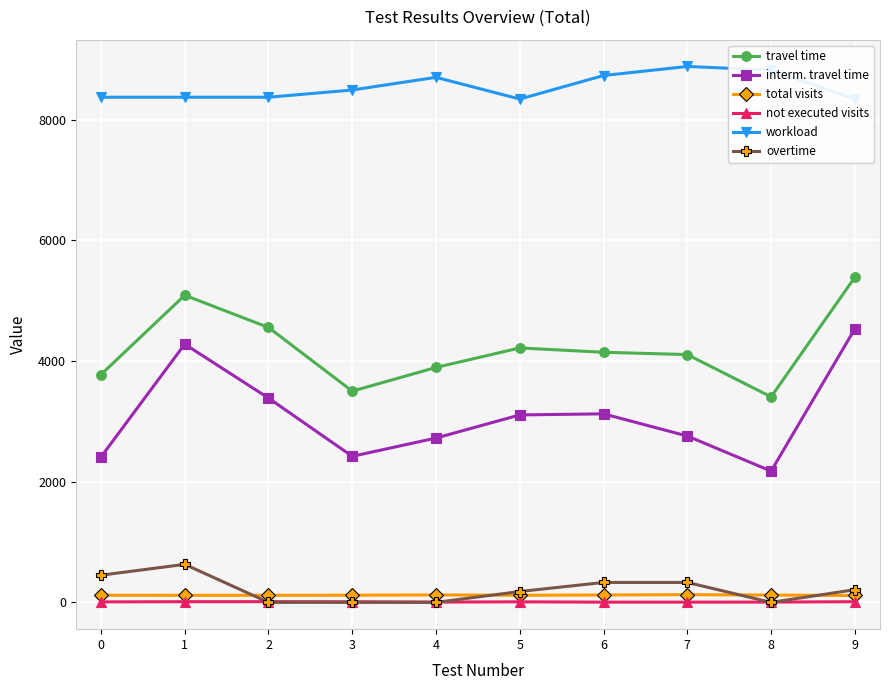

How many intersections are there between overtime and not executed visits?

4